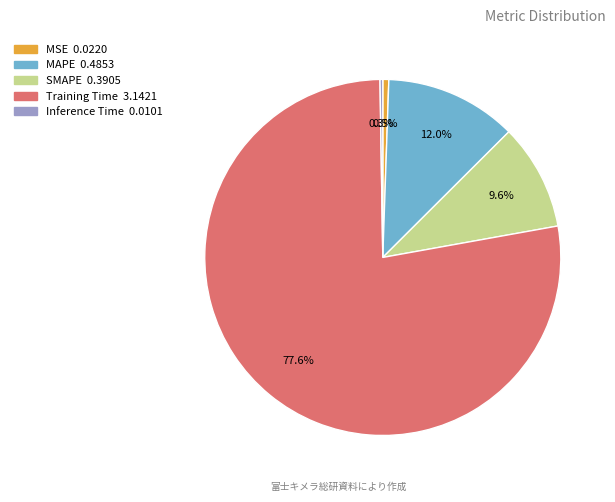

Does any single category account for the majority?

Yes